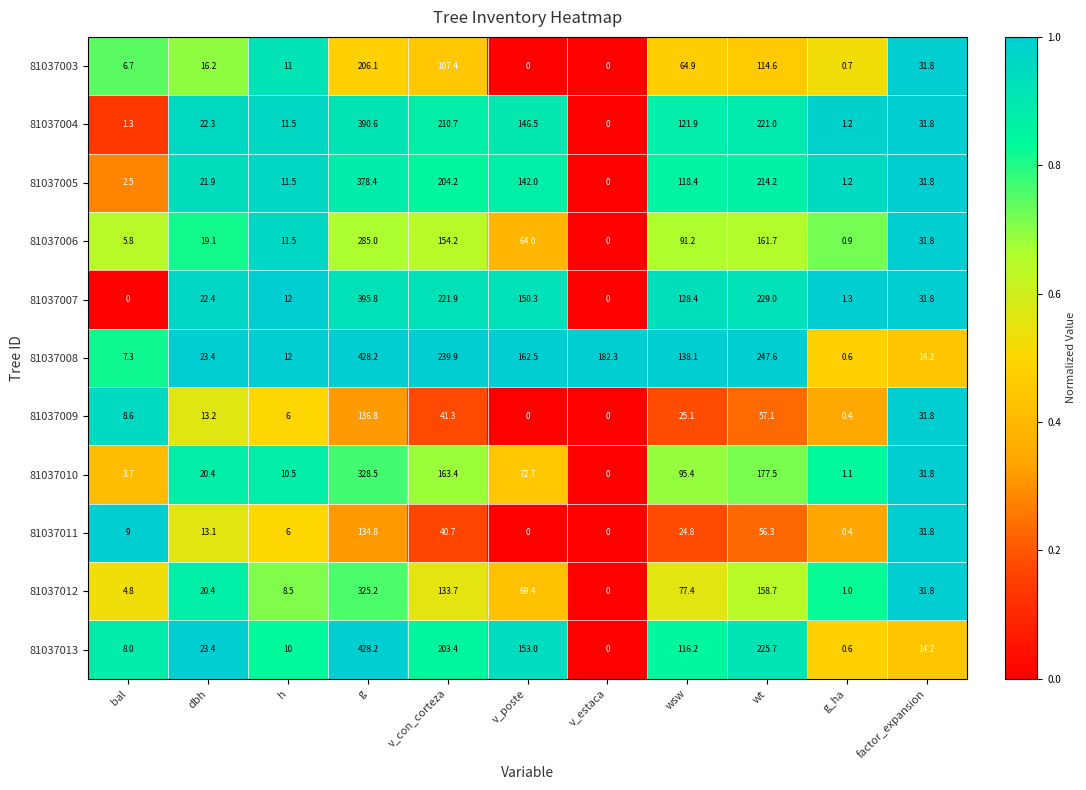

Is it true that 81037006 equals 7.6 at dbh?

False